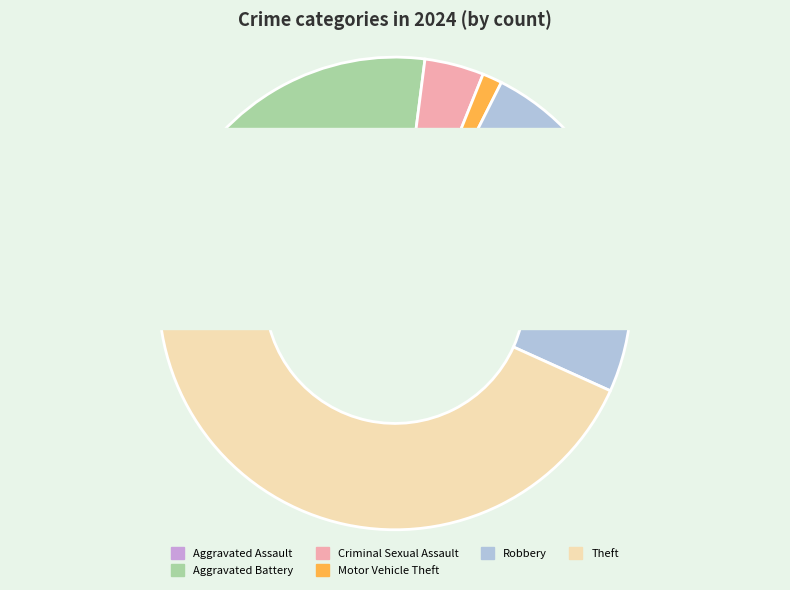

The Criminal Sexual Assault slice represents 14% of the pie. True or false?

False